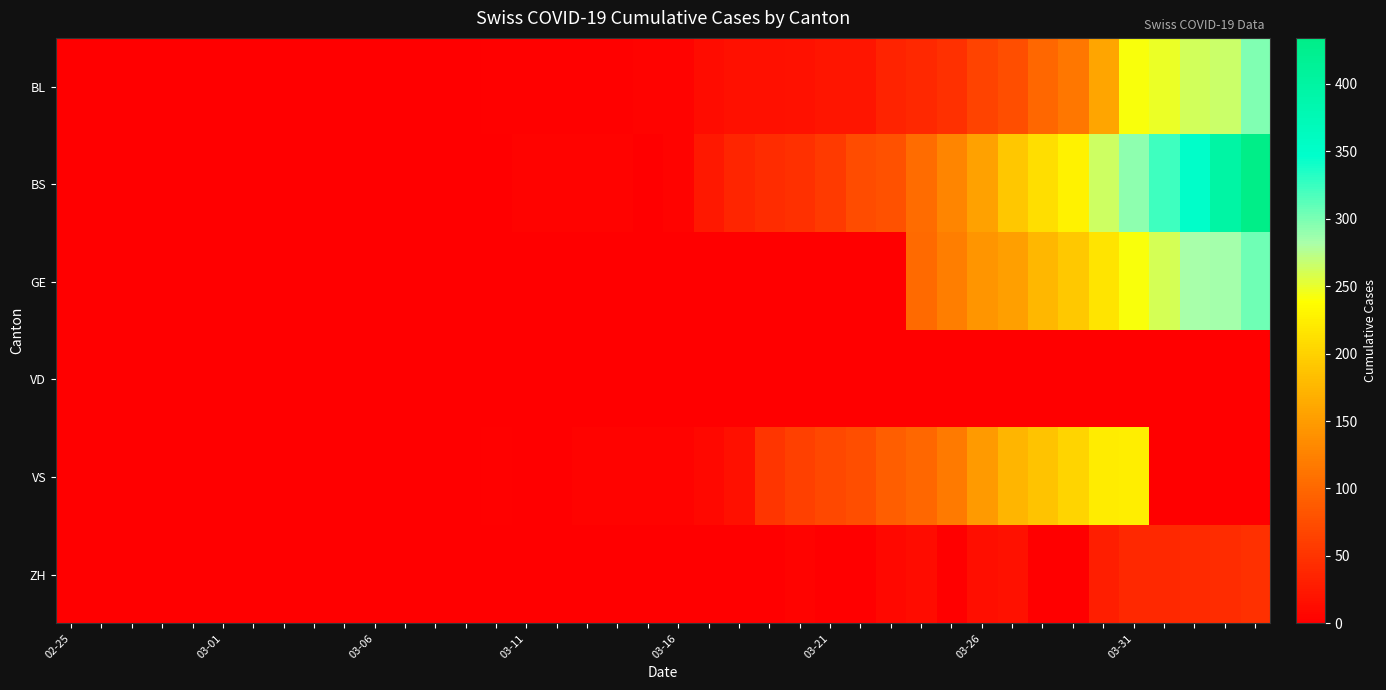

Count the number of categories in the chart.

40